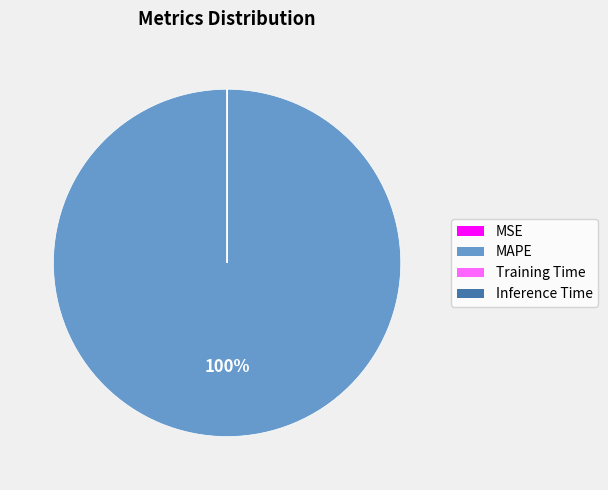

To the nearest percent, what percentage of the pie is MAPE?

100%